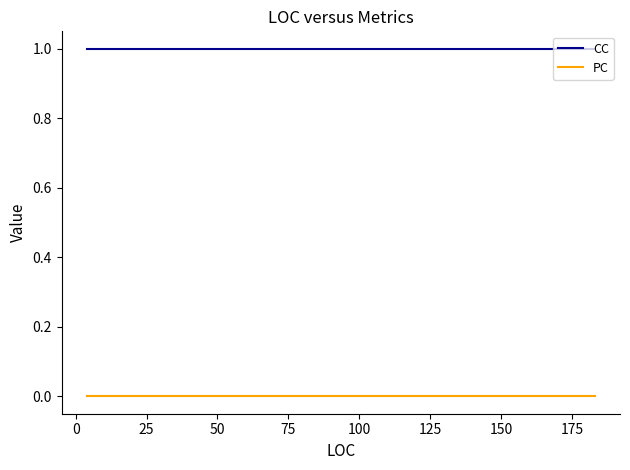

Does the chart have visible grid lines?

No